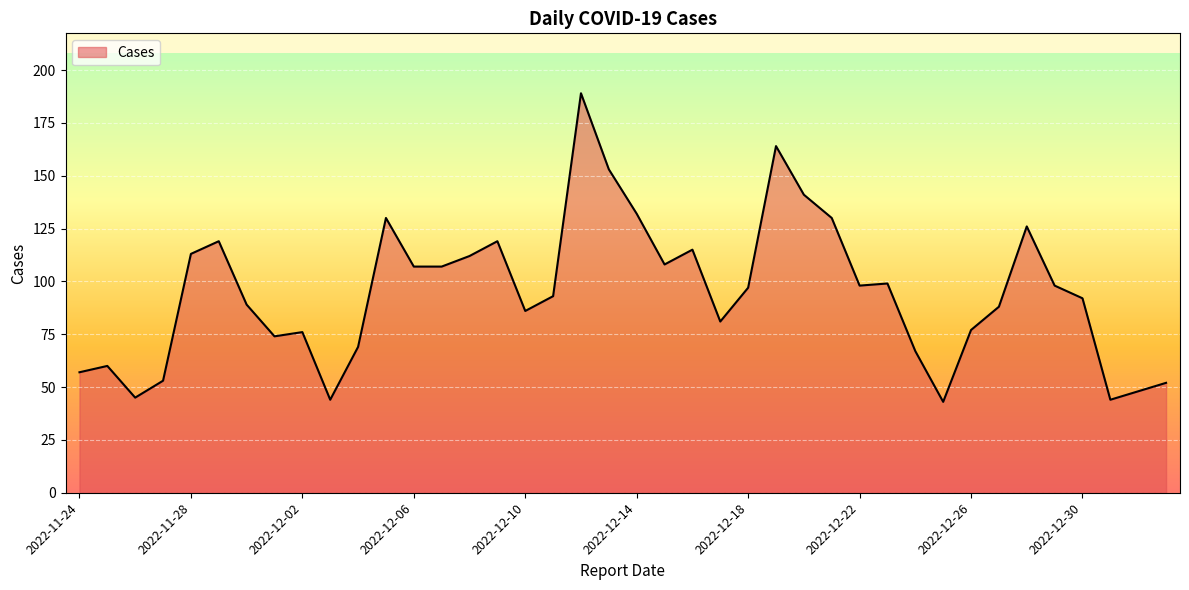

What is the smallest value displayed?

43